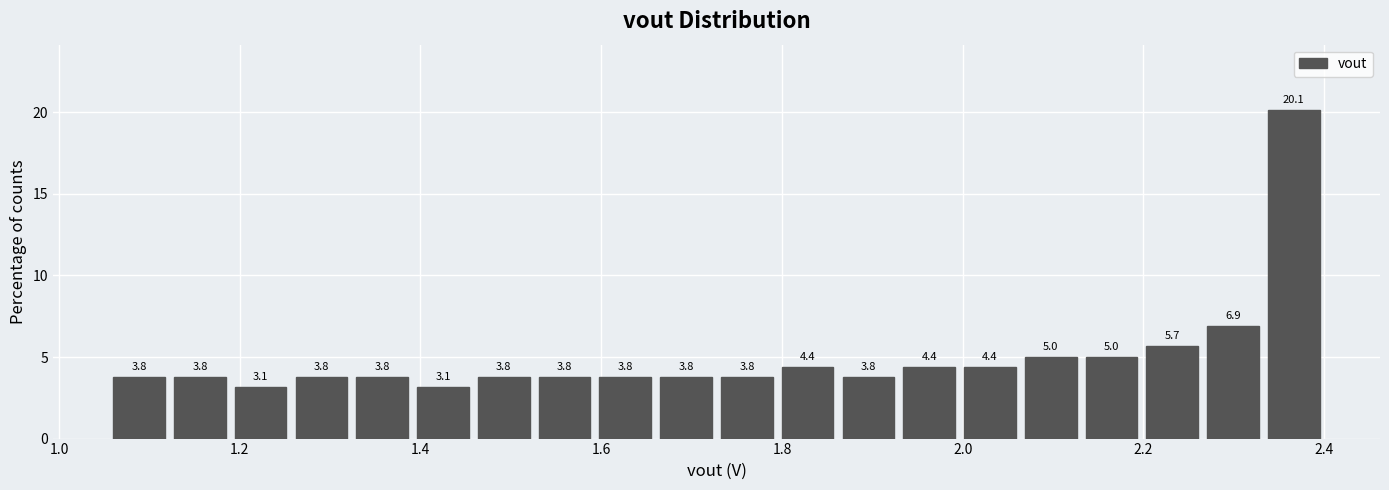

Around what value on the x-axis is the tallest bar? Give the approximate position of its centre, as read against the axis.

2.36